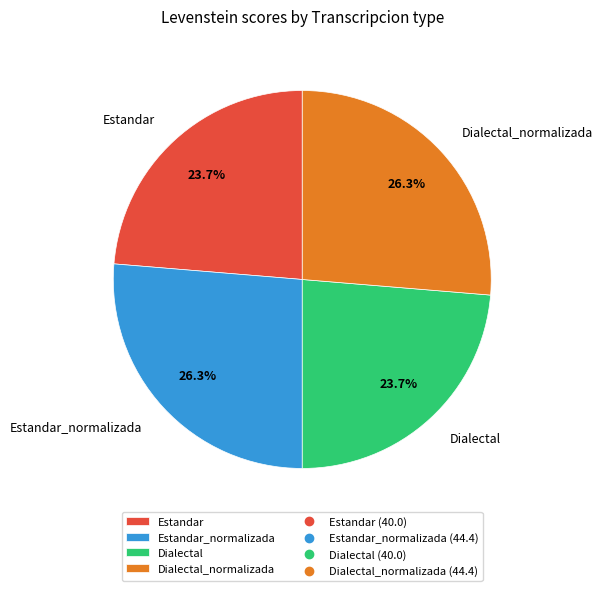

Between Dialectal and Dialectal_normalizada, which is larger?

Dialectal_normalizada